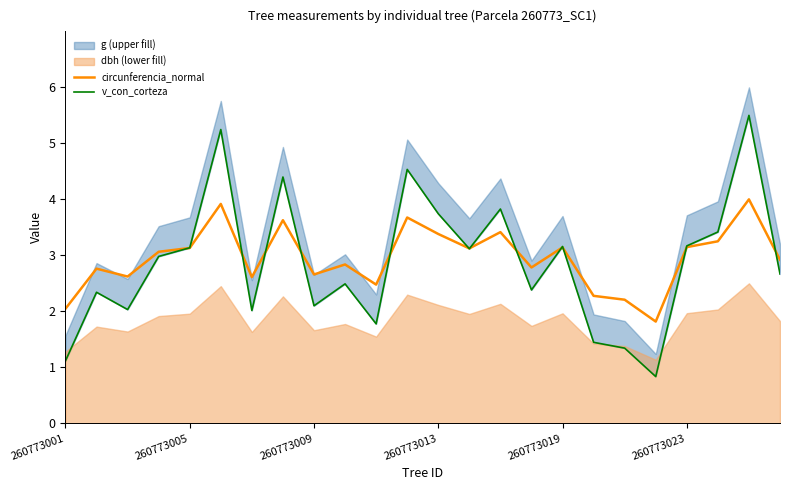

What is the highest value of the circunferencia_normal series?

4.0